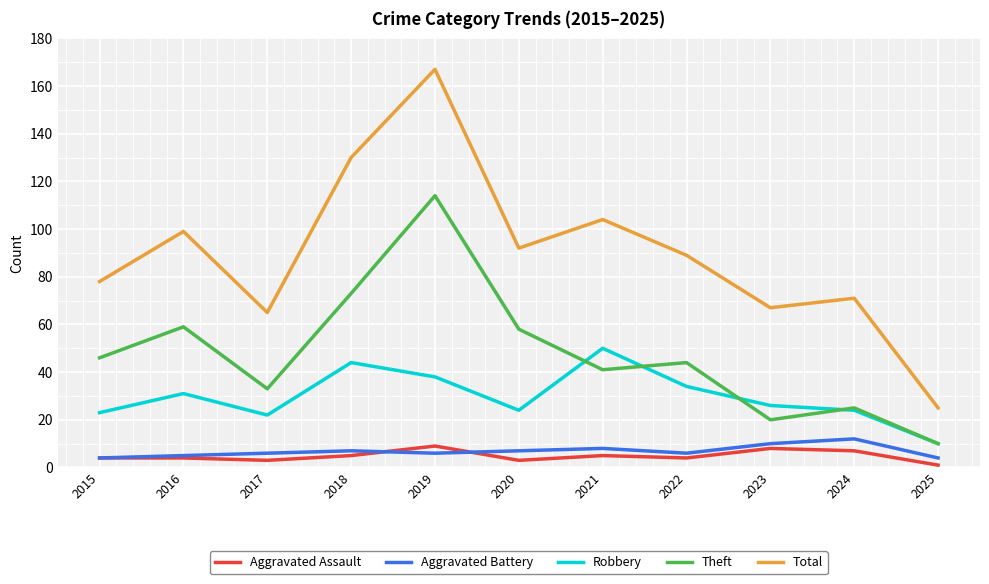

At how many categories does at least one series exceed 137?

1